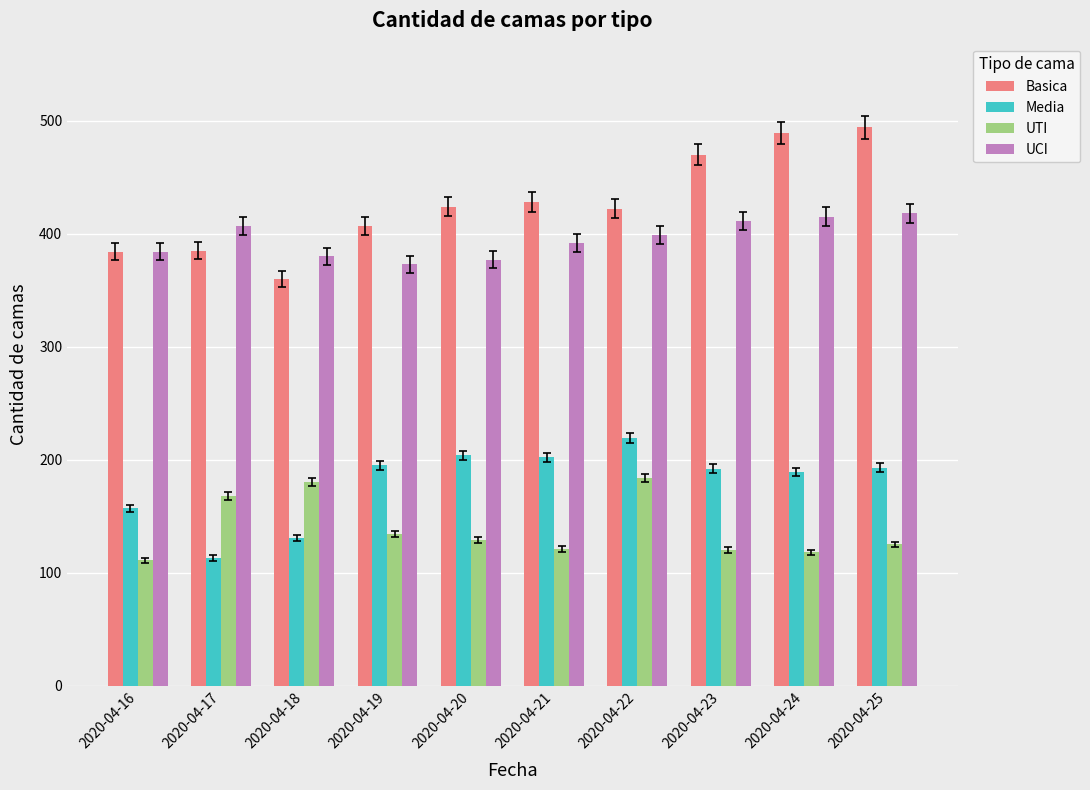

What is the maximum value for Media?

219